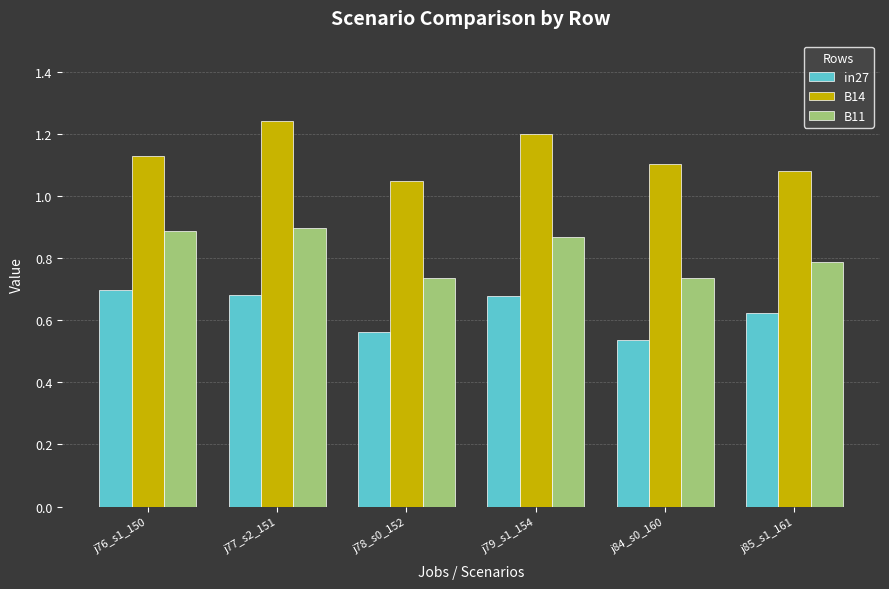

Rank the series by their average value, from highest to lowest.

B14, B11, in27